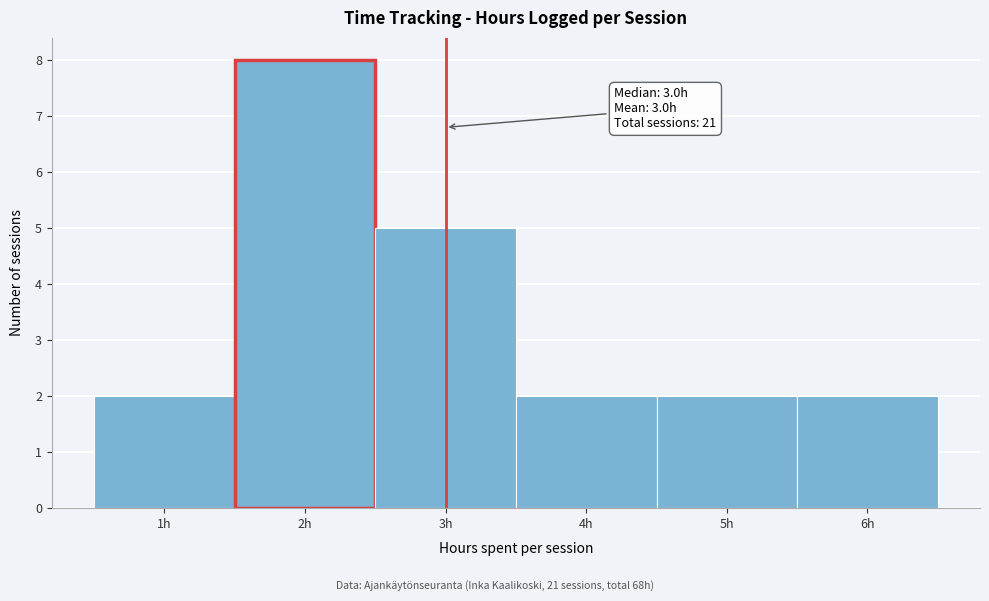

Over which range of the x-axis is the bar tallest?

1.5 to 2.5